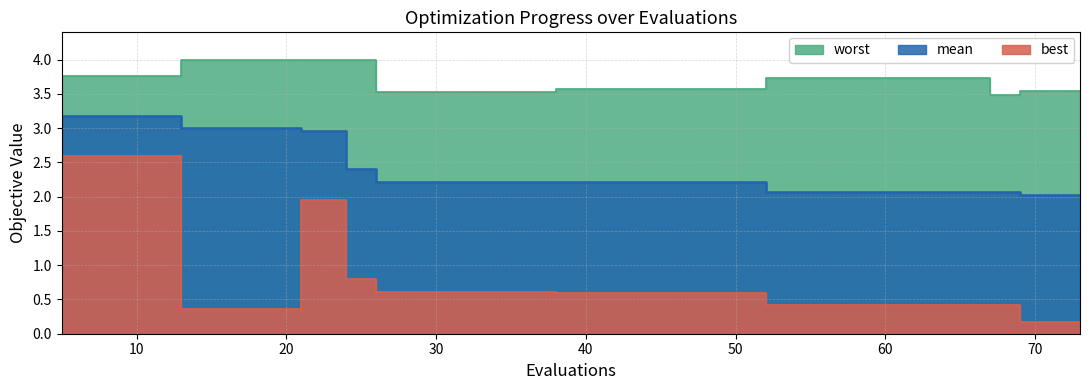

The mean series shows 0.8 at 30. True or false?

False